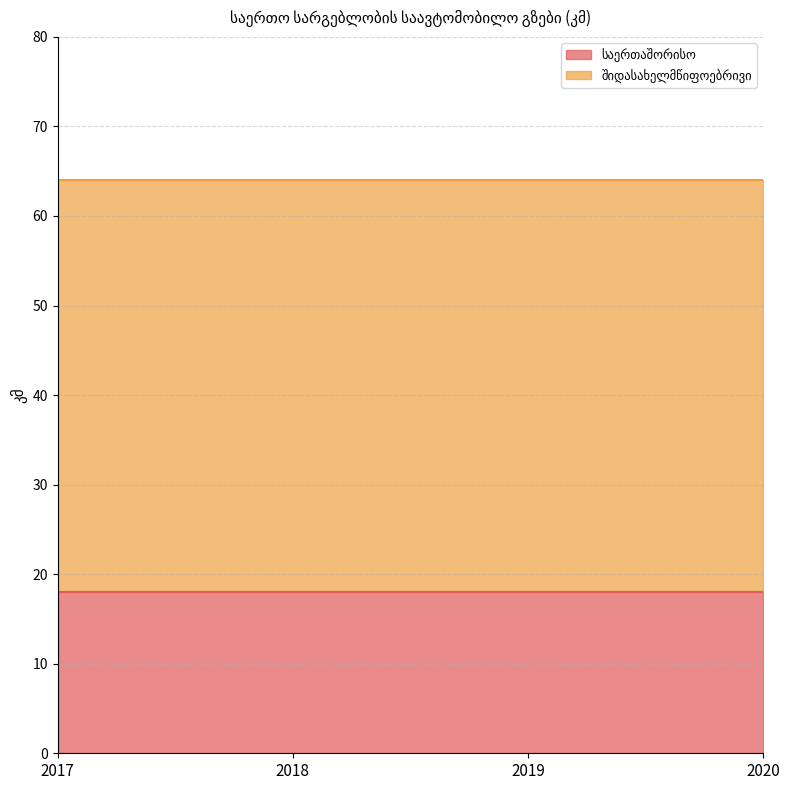

Is it true that შიდასახელმწიფოებრივი equals 46 at 2017?

True